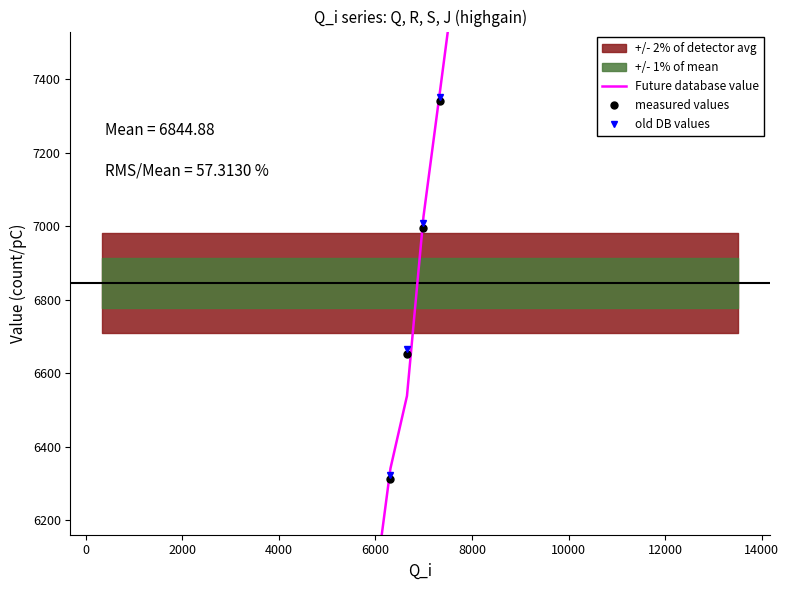

Which series ends up on top after the final intersection of Future database value and measured values?

Future database value